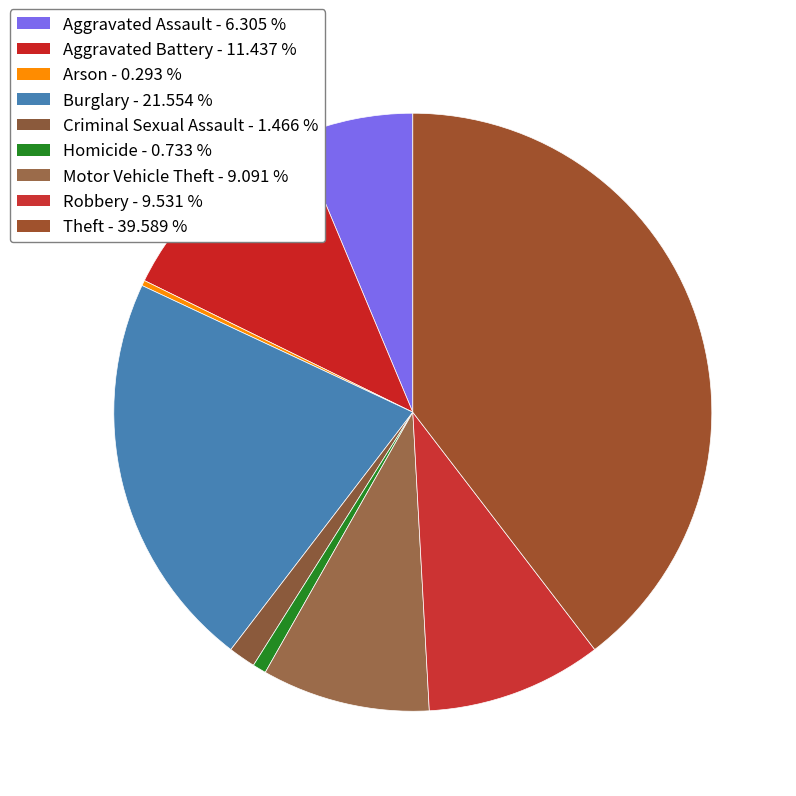

How many segments does this pie chart have?

9